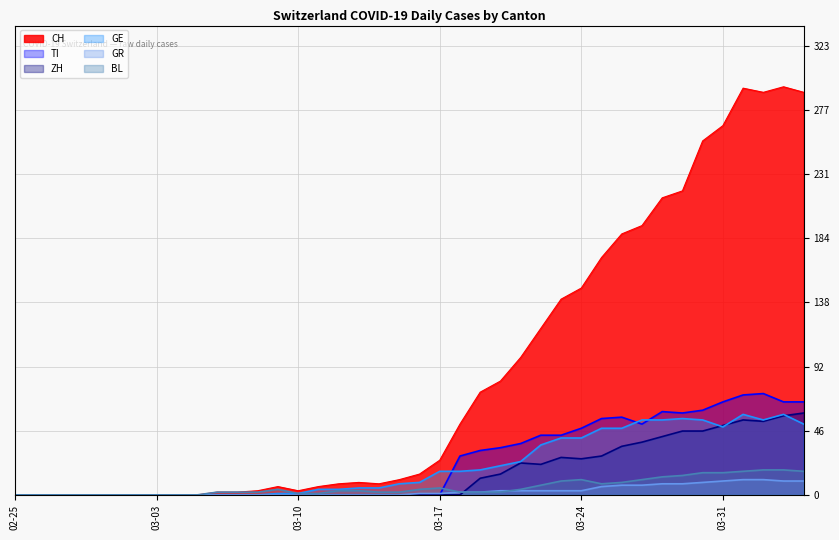

At which category does the chart reach its minimum across all series?

02-25